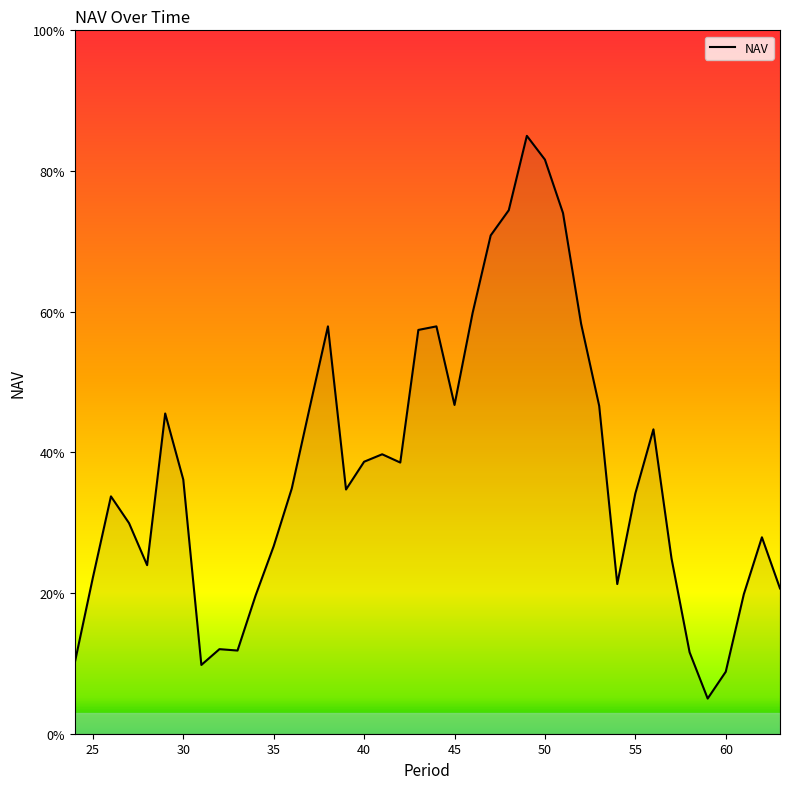

What is the maximum value shown in the chart?

85.0